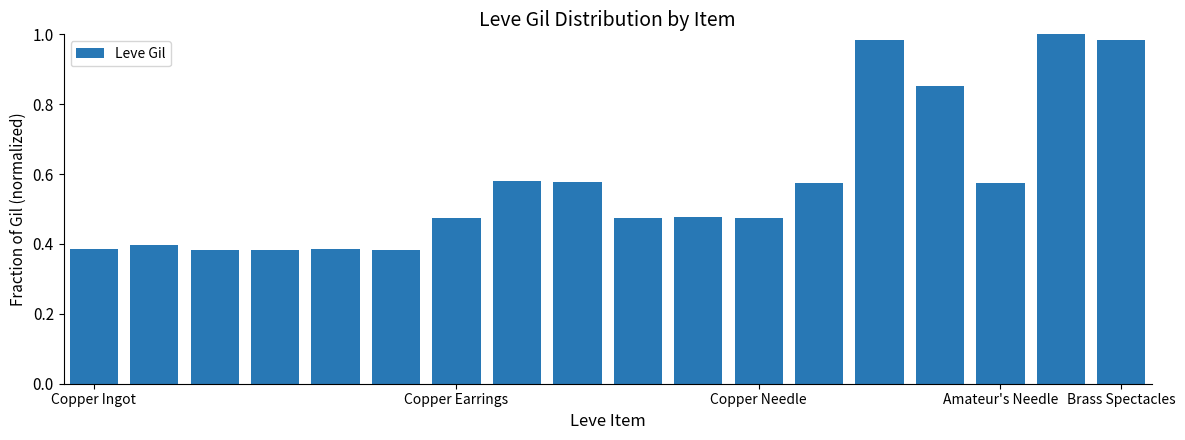

What is the sum of all values?

10.3